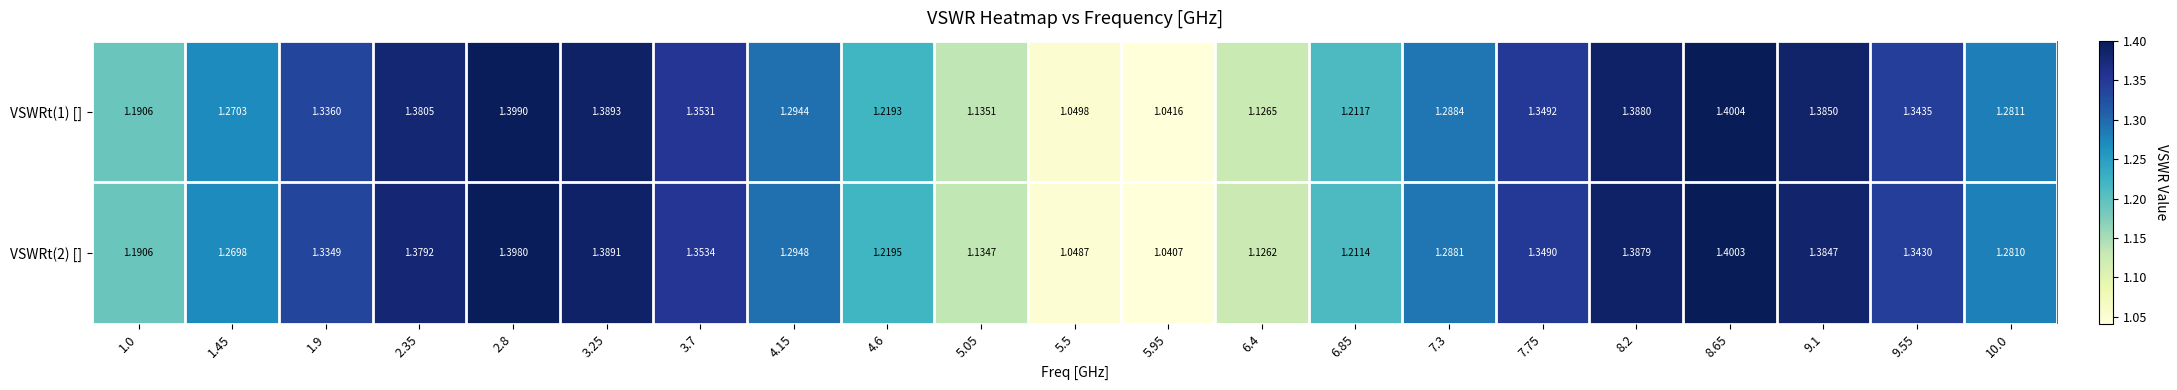

Is the value of VSWRt(1) [] at 6.4 greater than the value of VSWRt(2) [] at 8.65?

No